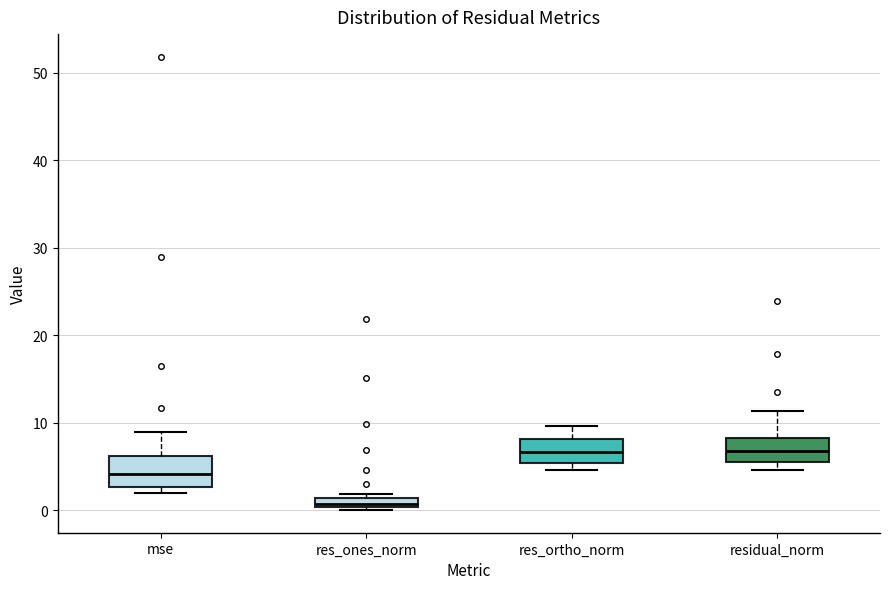

Where is the lower edge of the box for res_ortho_norm on the y-axis? The values are not printed on the chart, so give them approximately, as read against the axis.

5